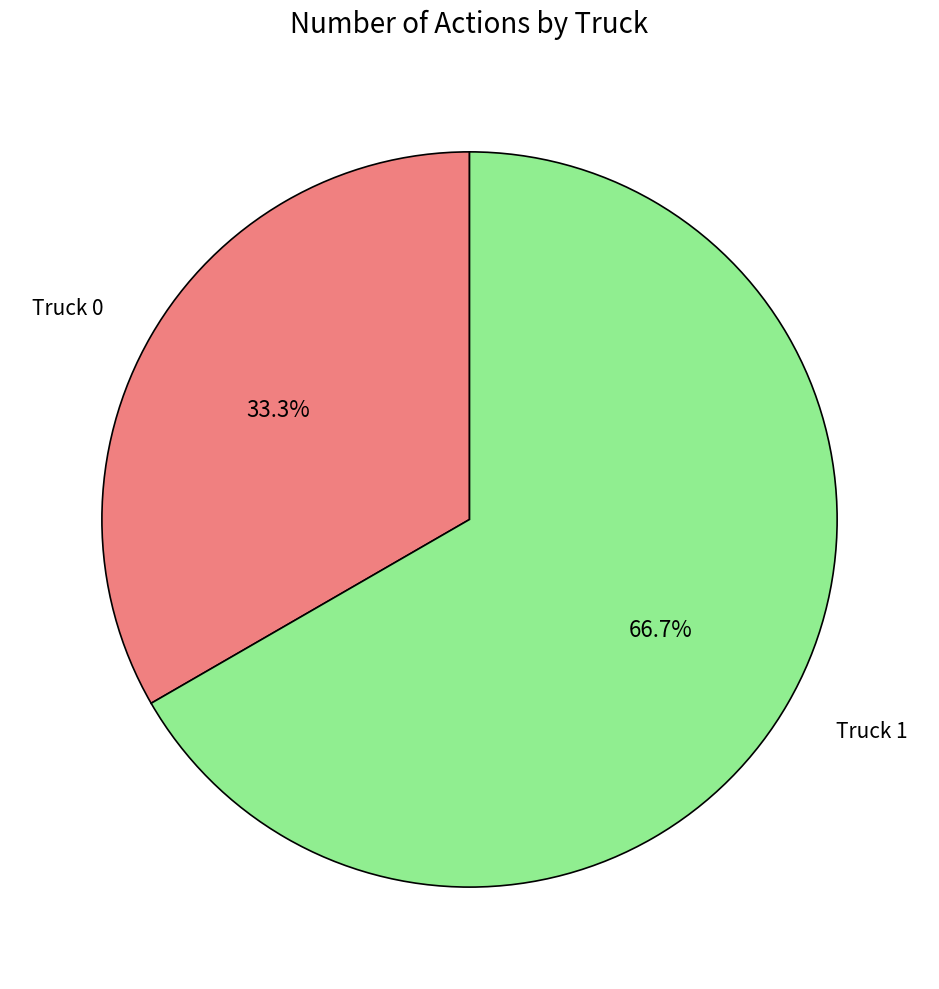

How many slices are in this pie chart?

2